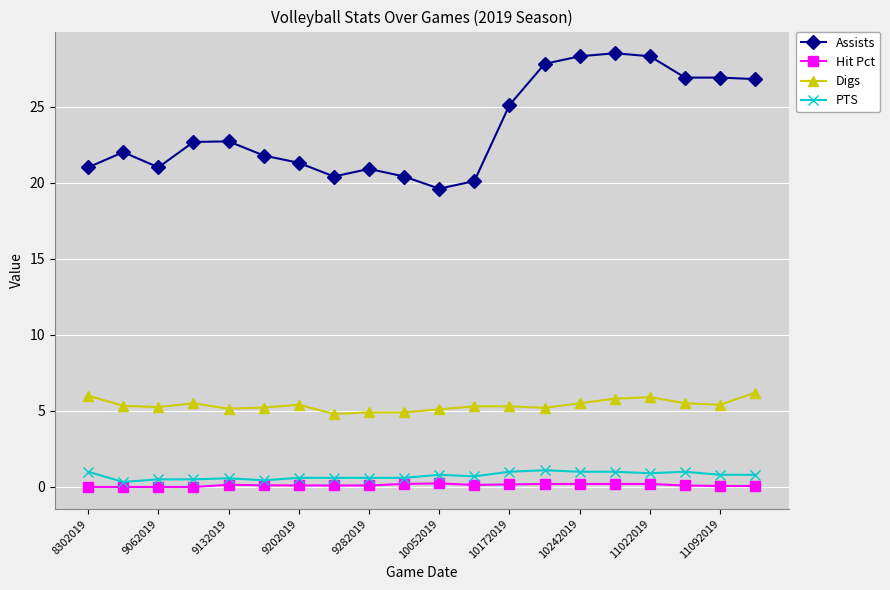

True or false: Digs and Assists cross at least once.

False